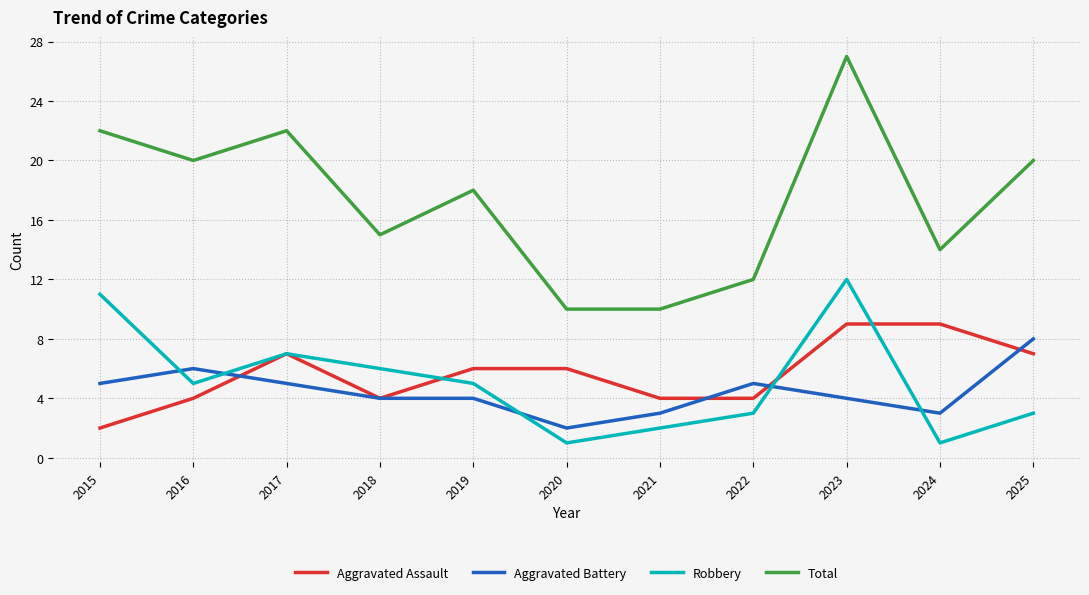

At which category does Robbery reach its first local peak?

2017